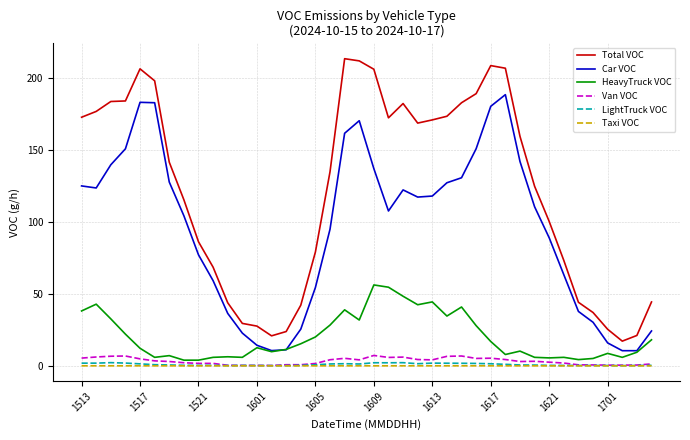

Does the chart have visible grid lines?

Yes